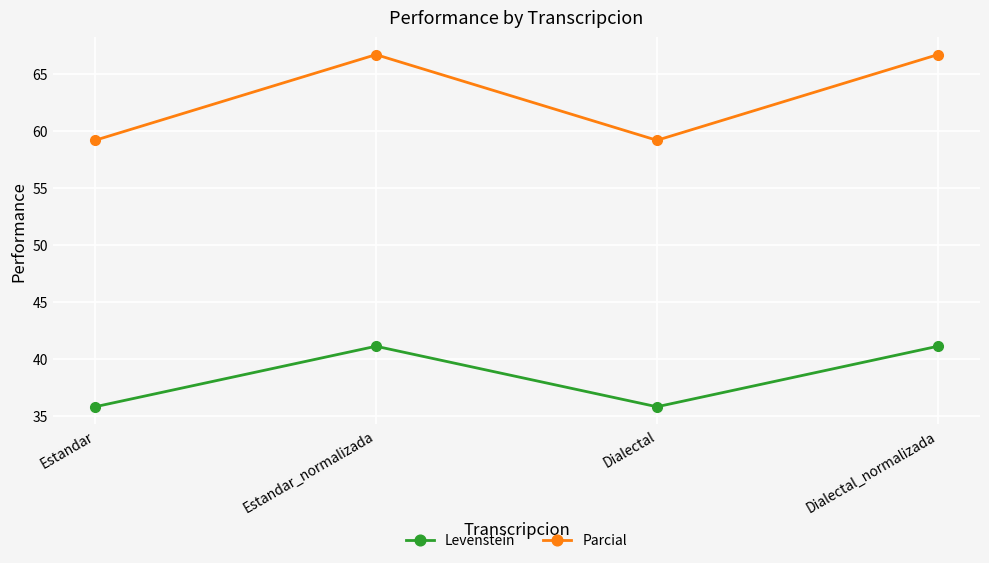

Read the Levenstein value at Estandar.

35.8